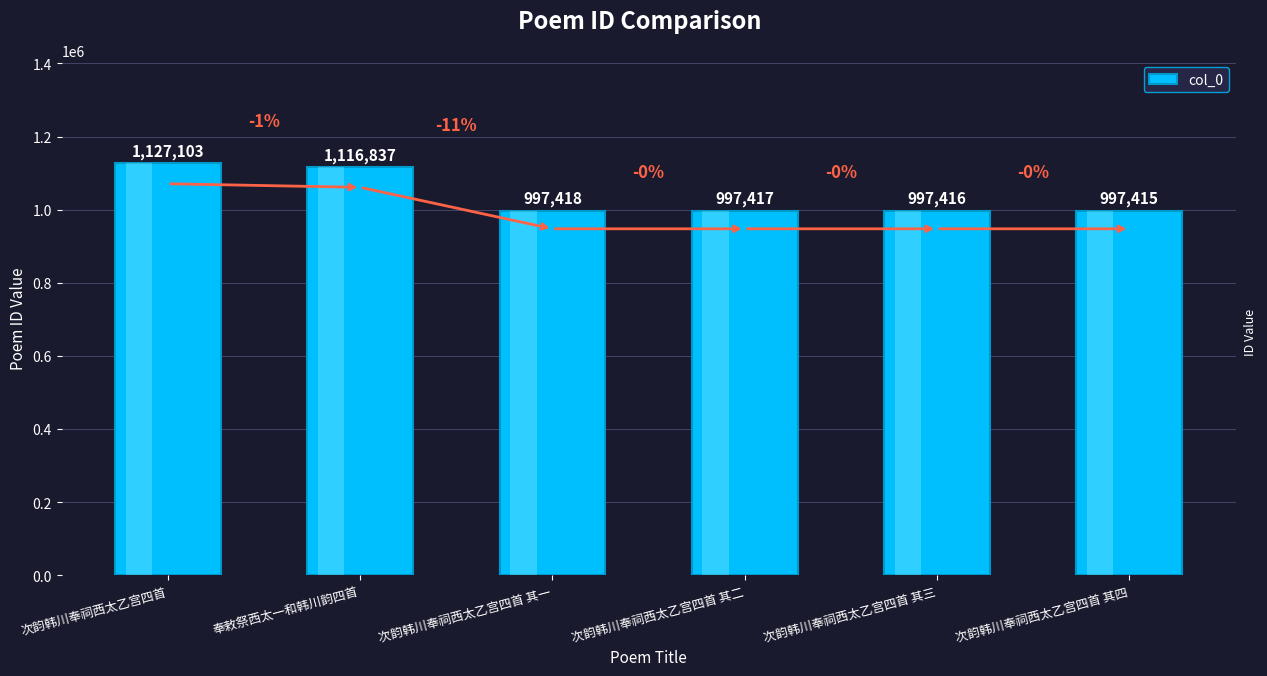

The value at 次韵韩川奉祠西太乙宫四首 其三 is 599821. True or false?

False